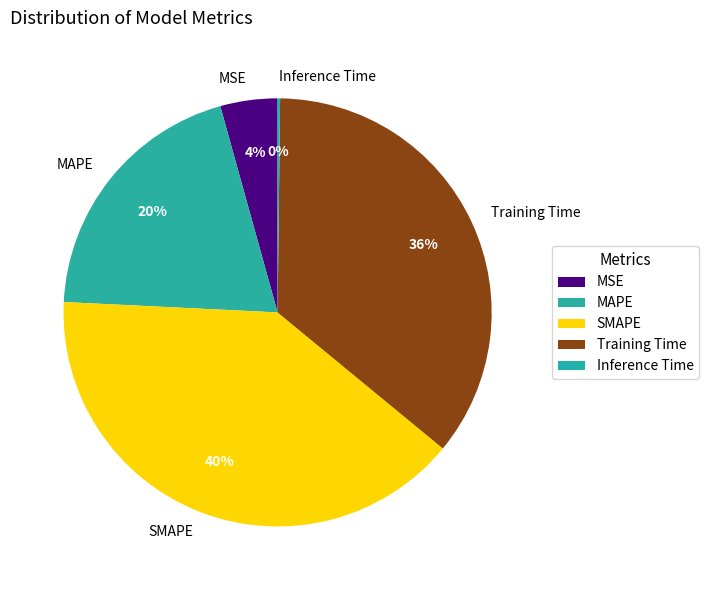

Do SMAPE and MAPE together represent more than half of the pie?

Yes